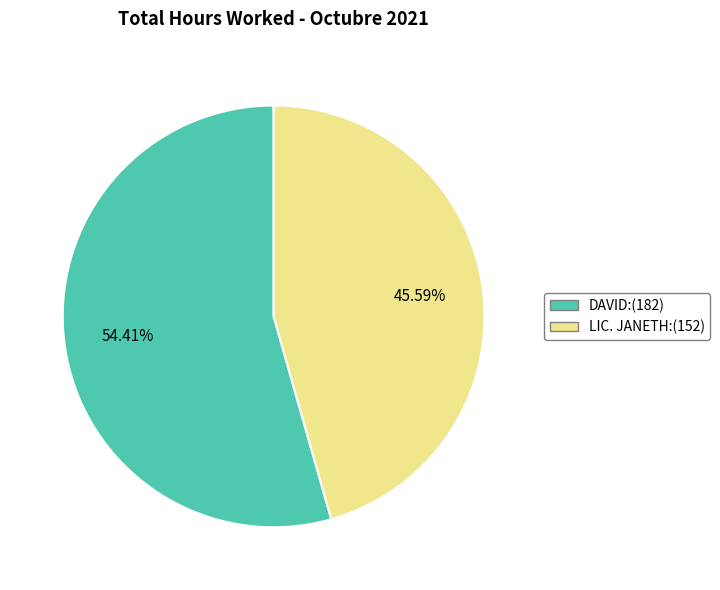

To the nearest percent, what is the average slice percentage?

50%